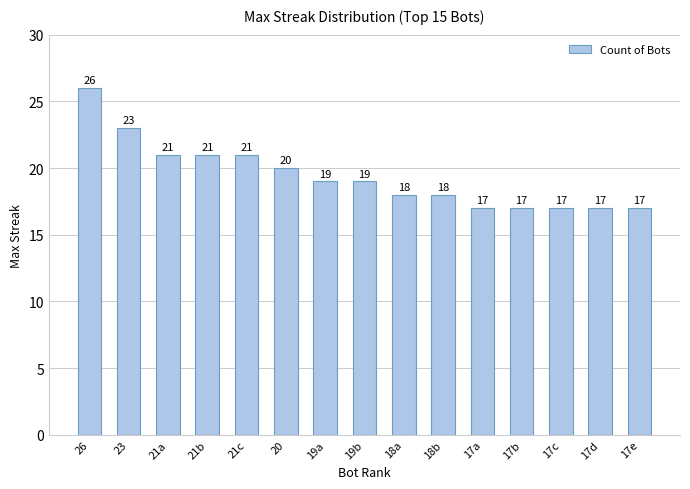

Where does the data first go above 19?

26